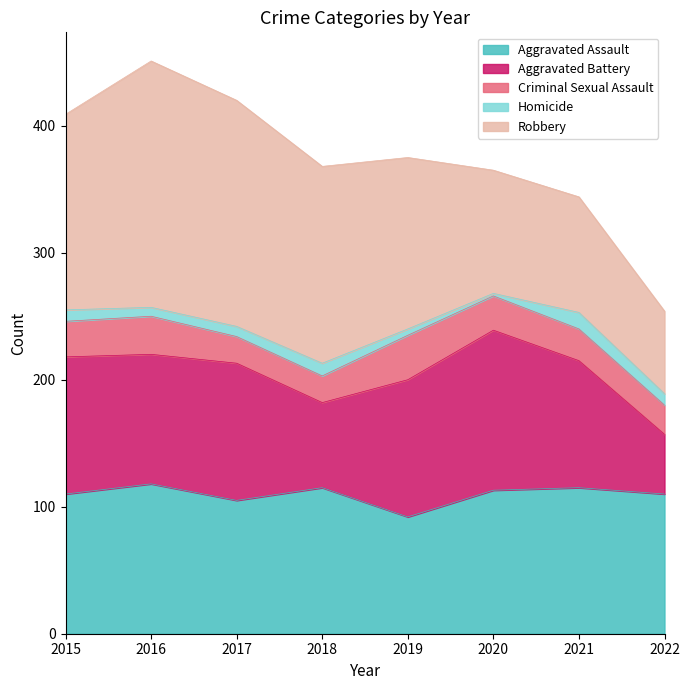

True or false: Criminal Sexual Assault has more than 2 interior local peaks.

False